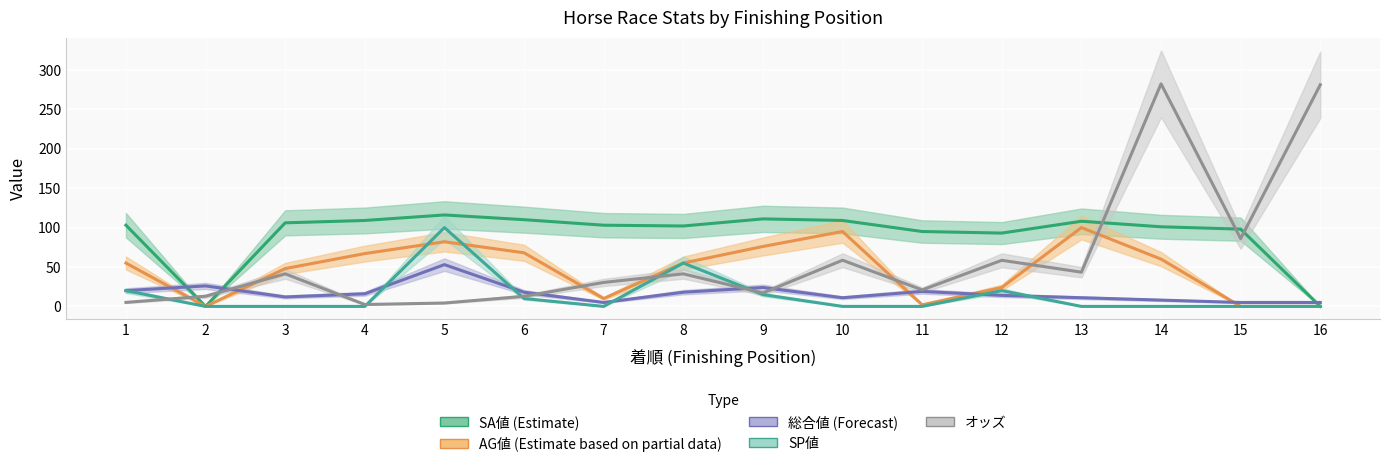

What is the difference between the SP値 values at 8 and 10?

55.0